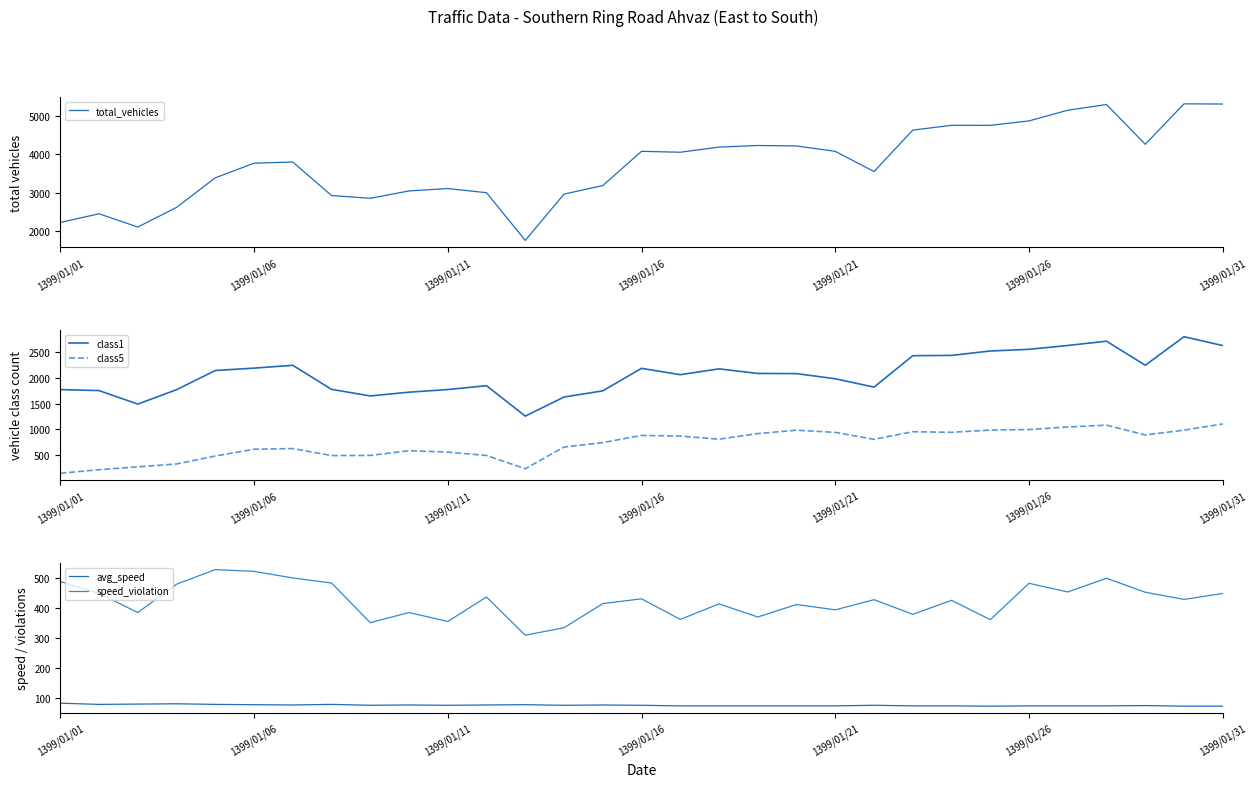

What is the maximum value for speed_violation?

529